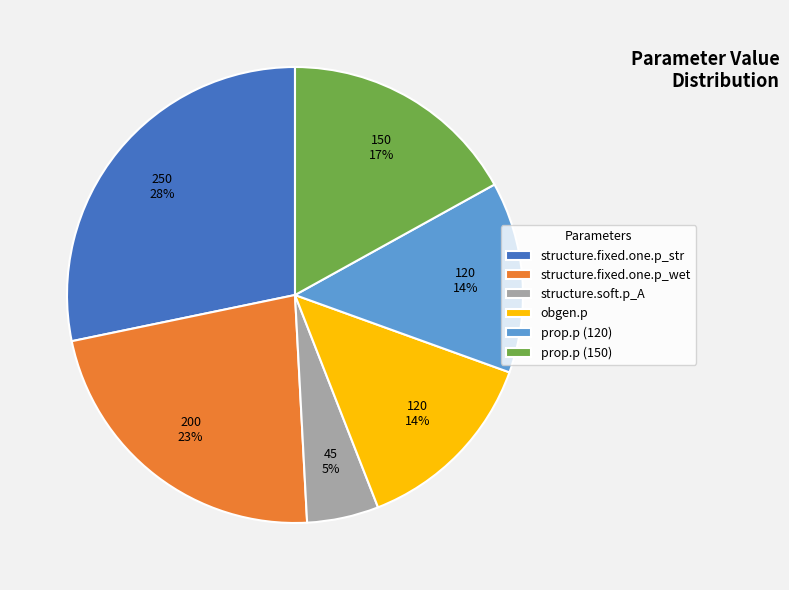

Is it true that prop.p (120) is 14% of the pie?

True